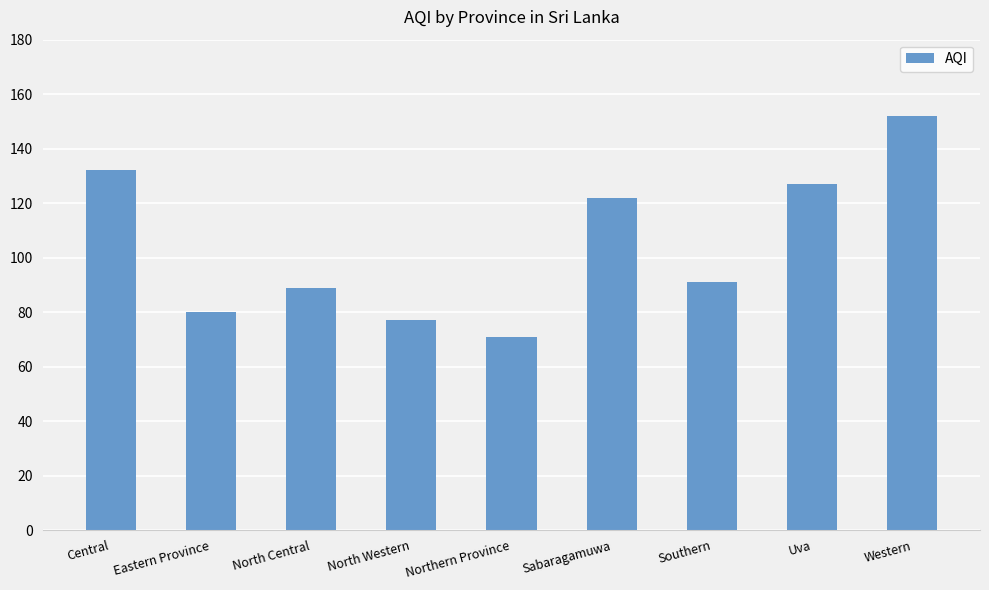

Approximately how many times larger is the value at Central compared to Uva?

1.0